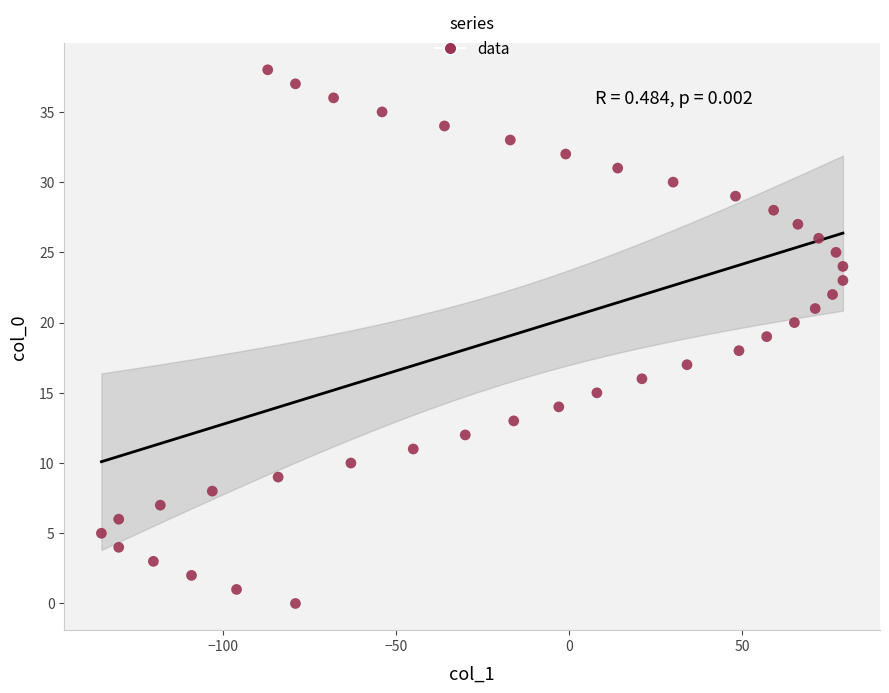

What is the range of X values (max minus min)?

214